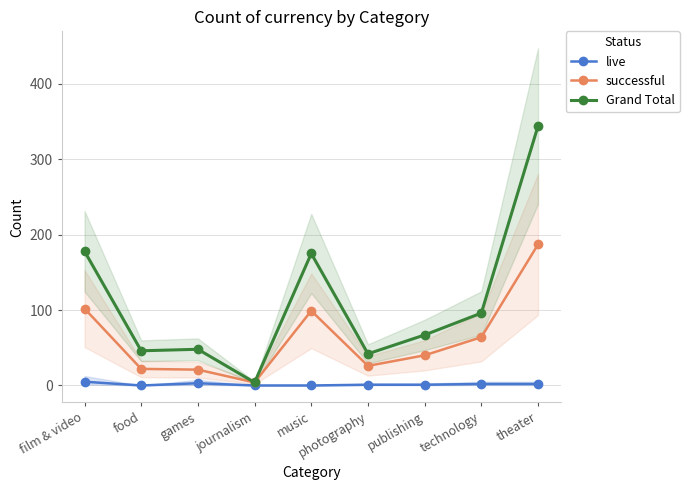

True or false: successful and Grand Total intersect in this chart.

False